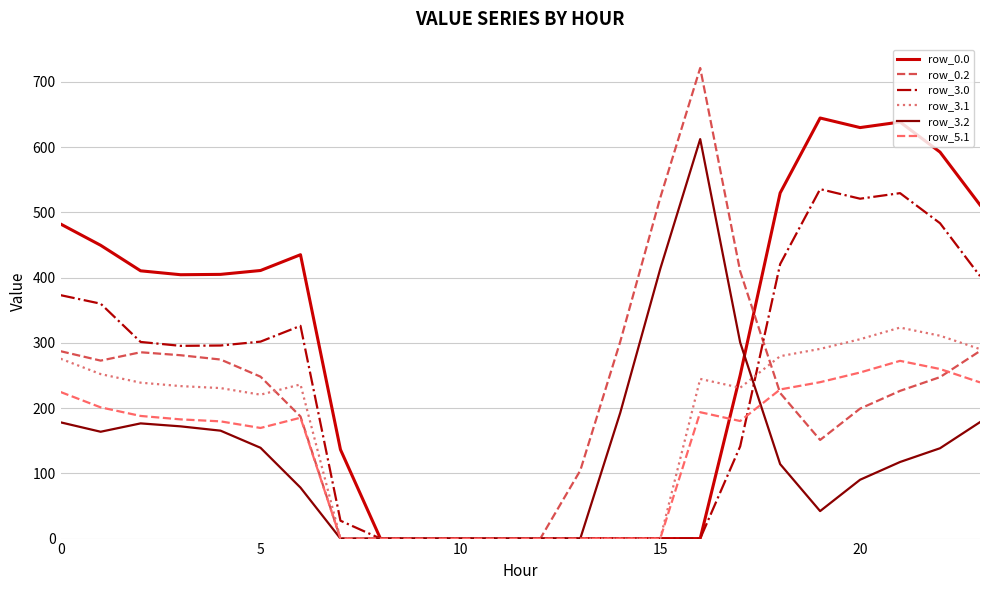

Which series has the largest total across all categories?

row_0.0